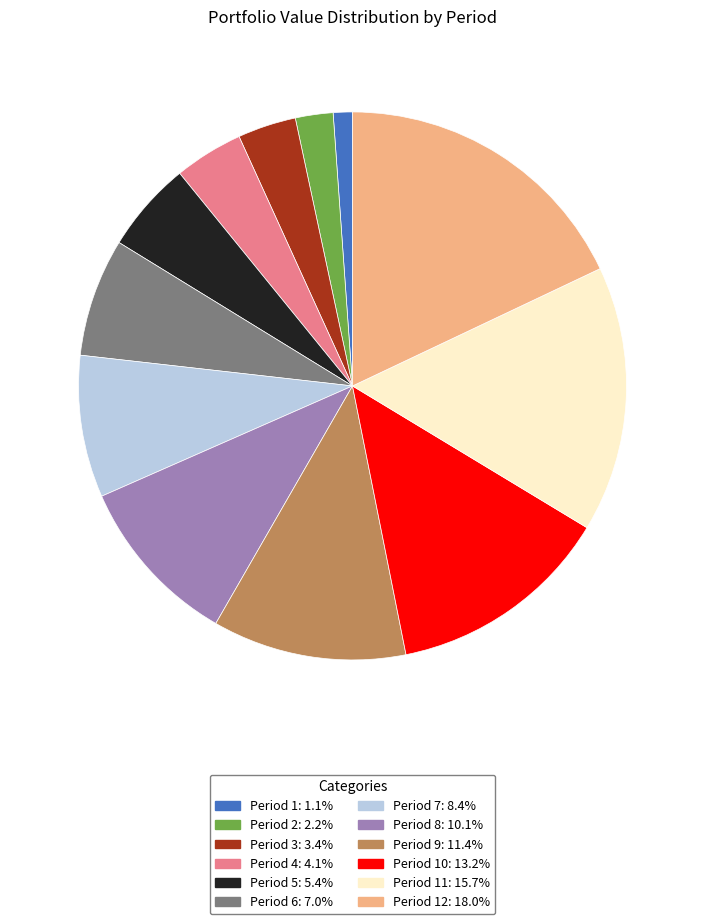

Is there a majority slice in this chart?

No